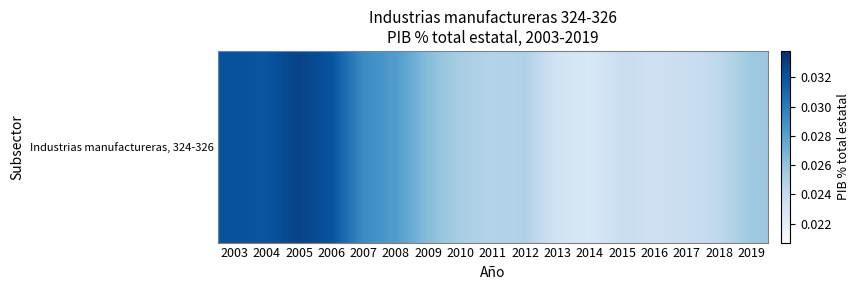

Which category has the lowest value across all series?

2014